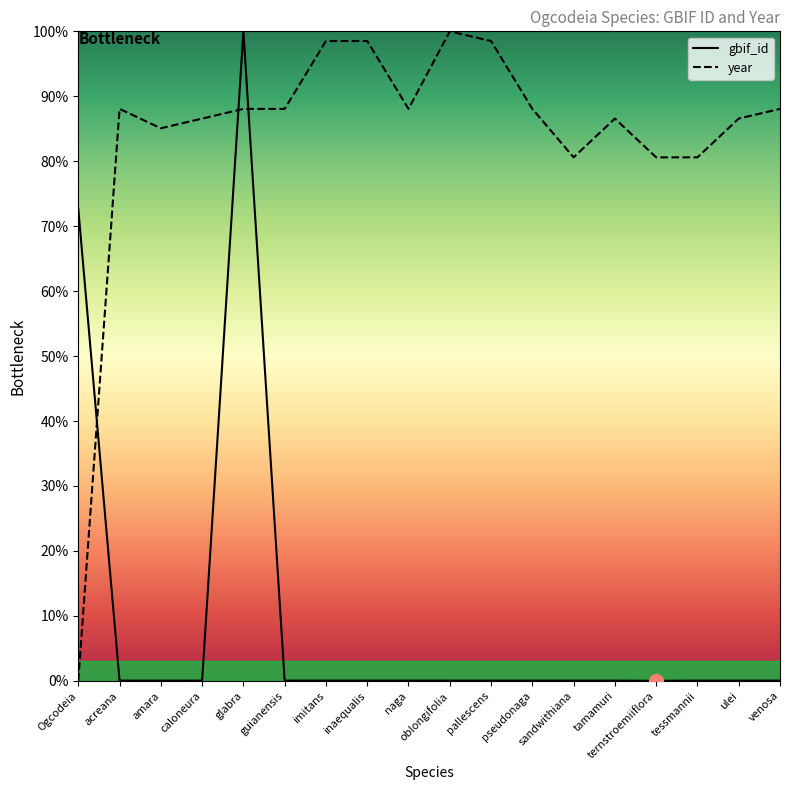

Does the chart have visible grid lines?

No